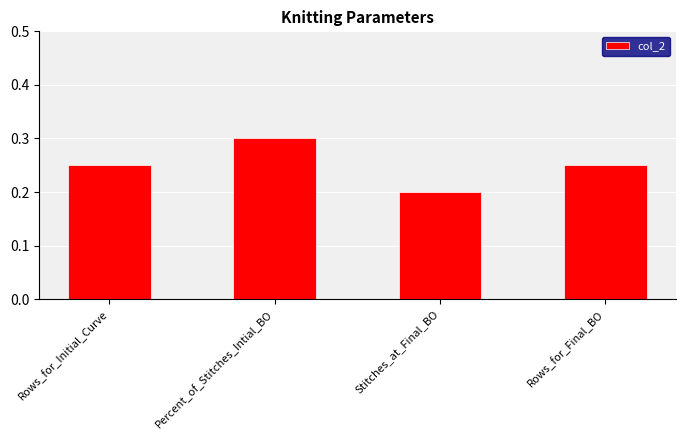

What is the greatest value displayed?

0.3